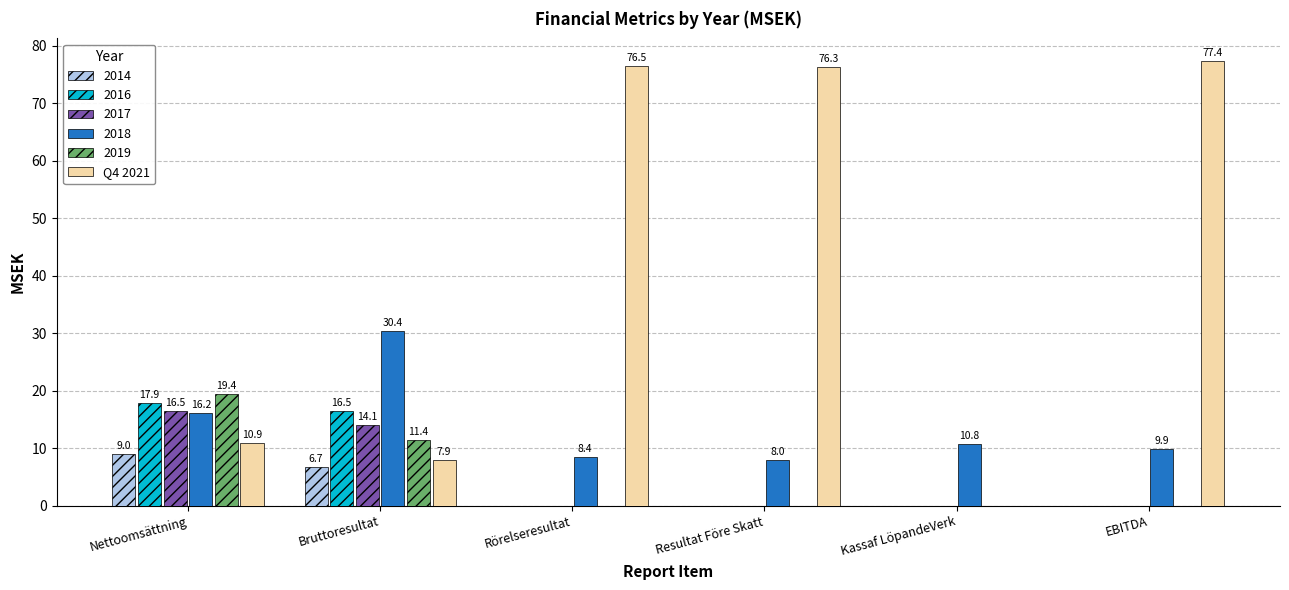

True or false: 2016 has a value of 0.0 at Resultat Före Skatt.

True